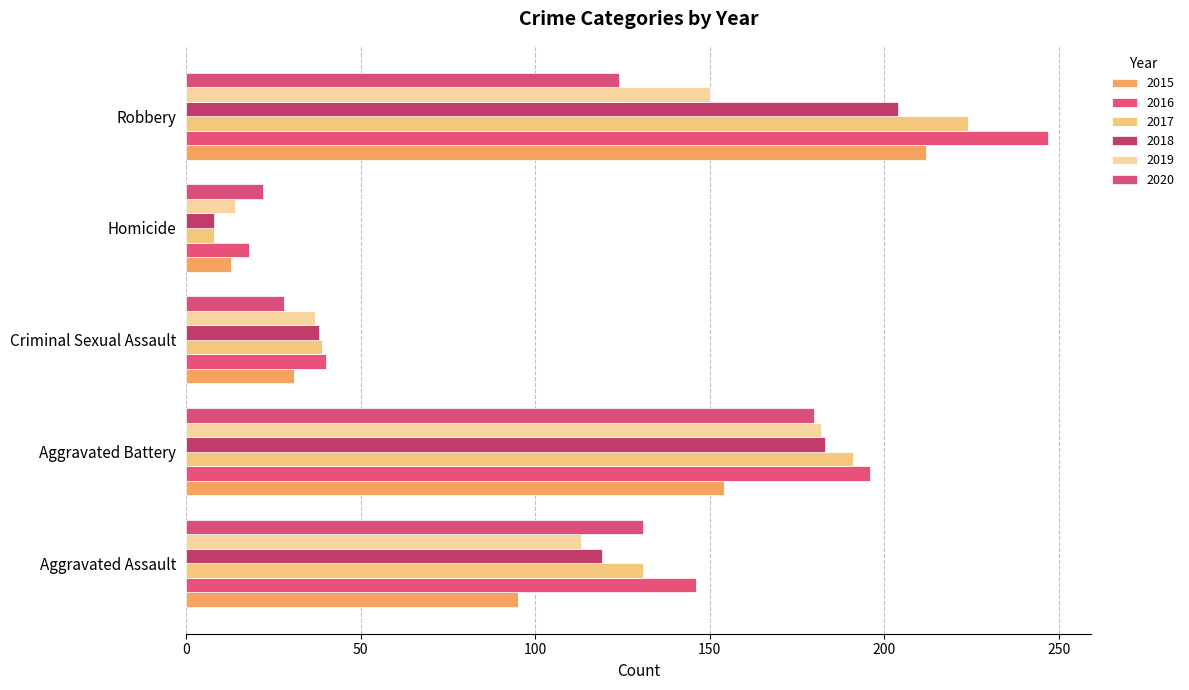

Which series has the widest spread of values?

2016